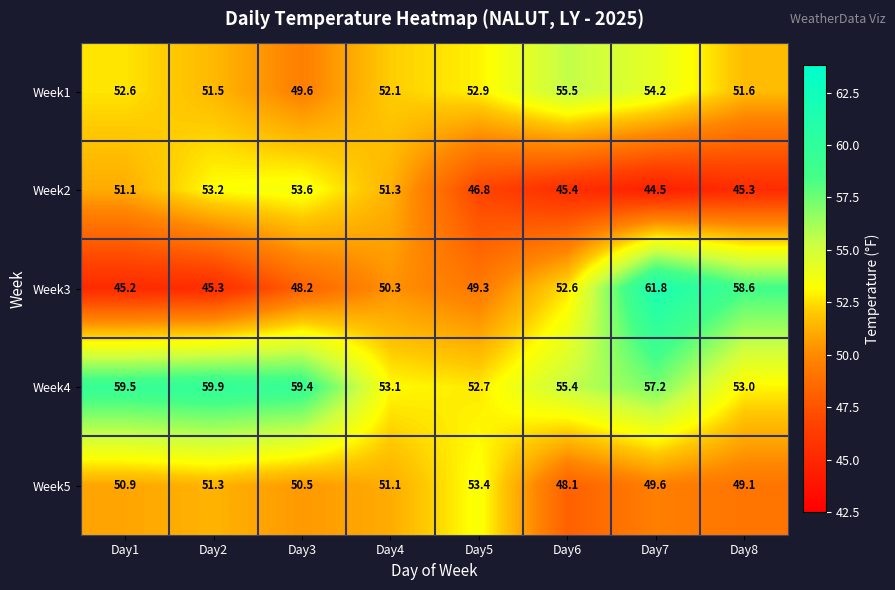

Where does the Week3 series first go above 50?

Day4